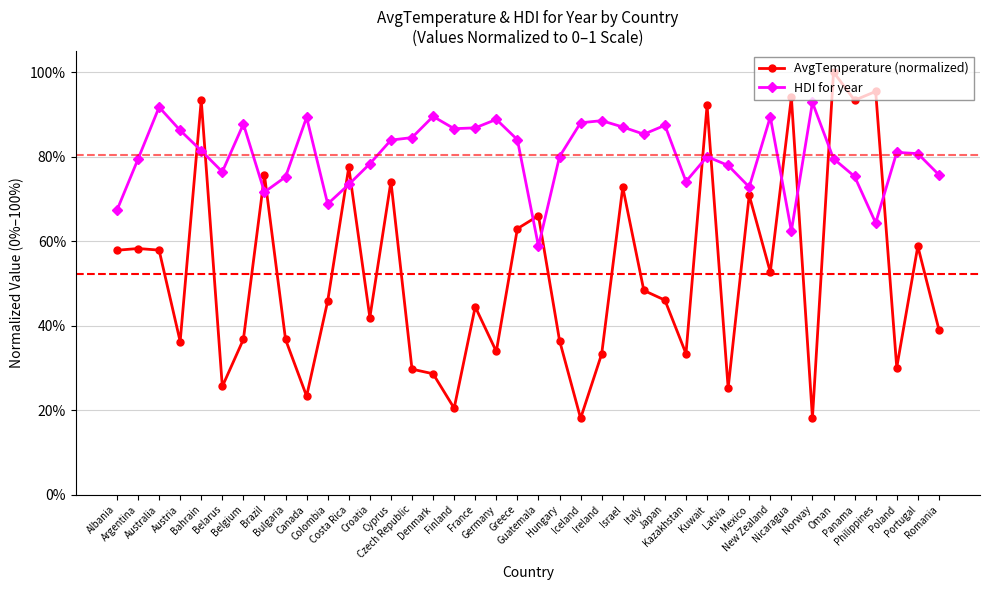

Rank the series at Australia from lowest to highest value.

AvgTemperature (normalized), HDI for year